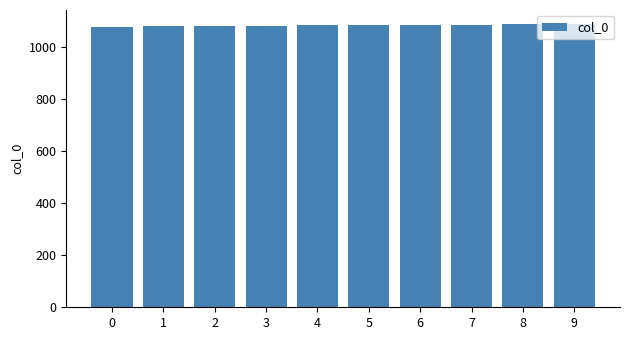

Is it true that the value at 9 is 1689?

False